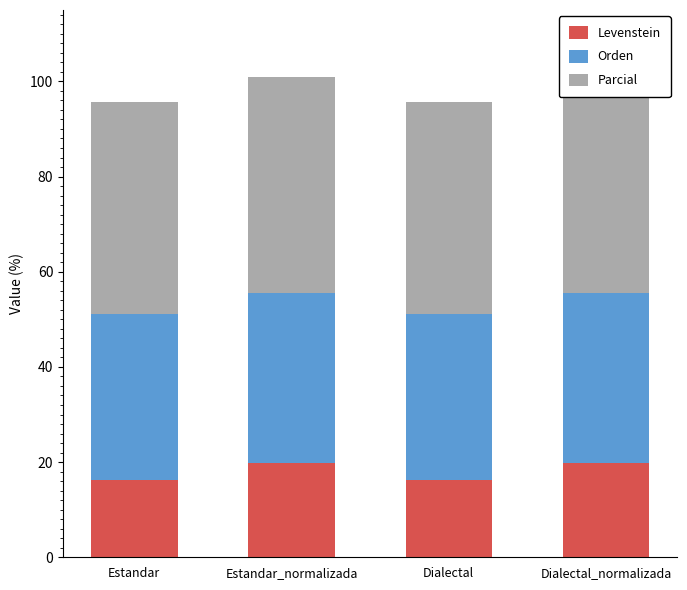

Reading left to right, transcribe all the data shown in this chart.

Levenstein: 16.3	19.7	16.3	19.7
Orden: 34.9	35.7	34.9	35.7
Parcial: 44.4	45.5	44.4	45.5